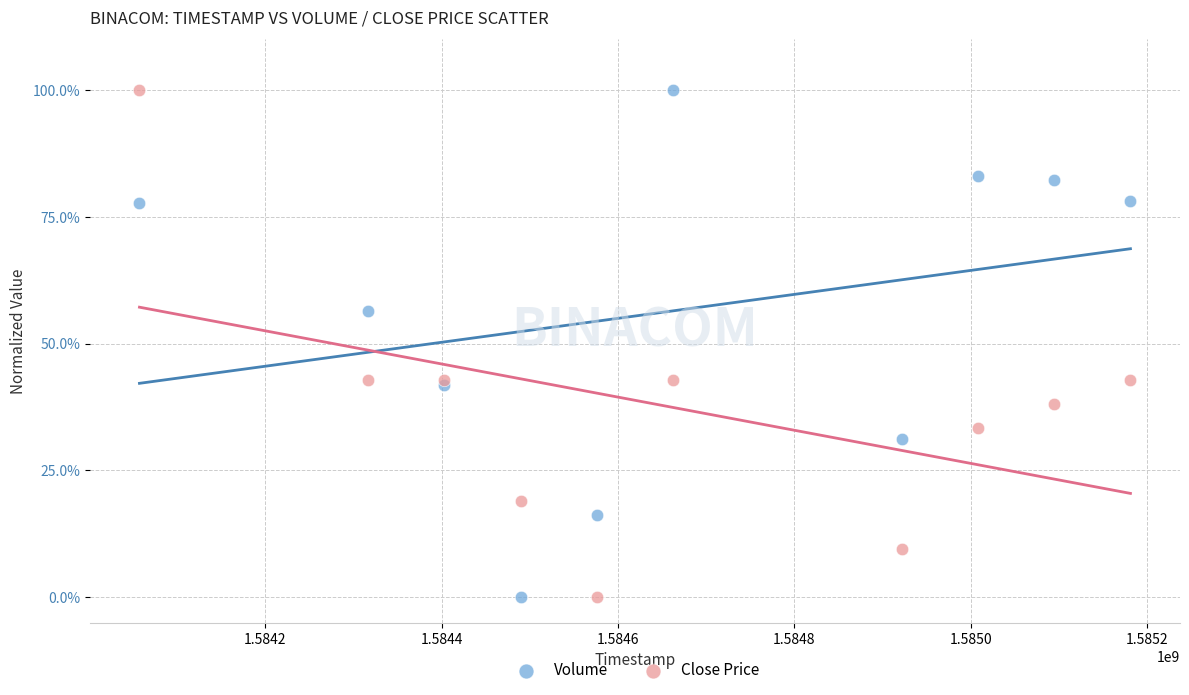

What is the X range (max minus min) for the scatter plot?

1123200.0